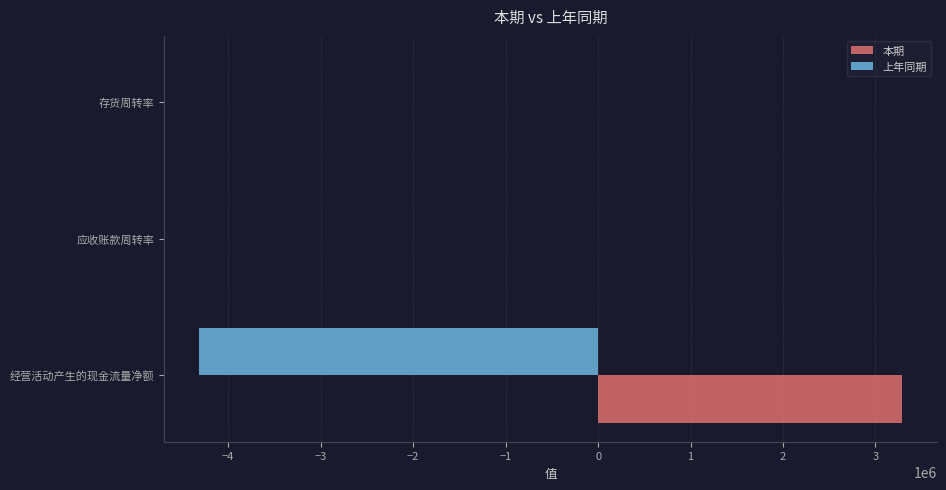

How many series are shown in this chart?

2